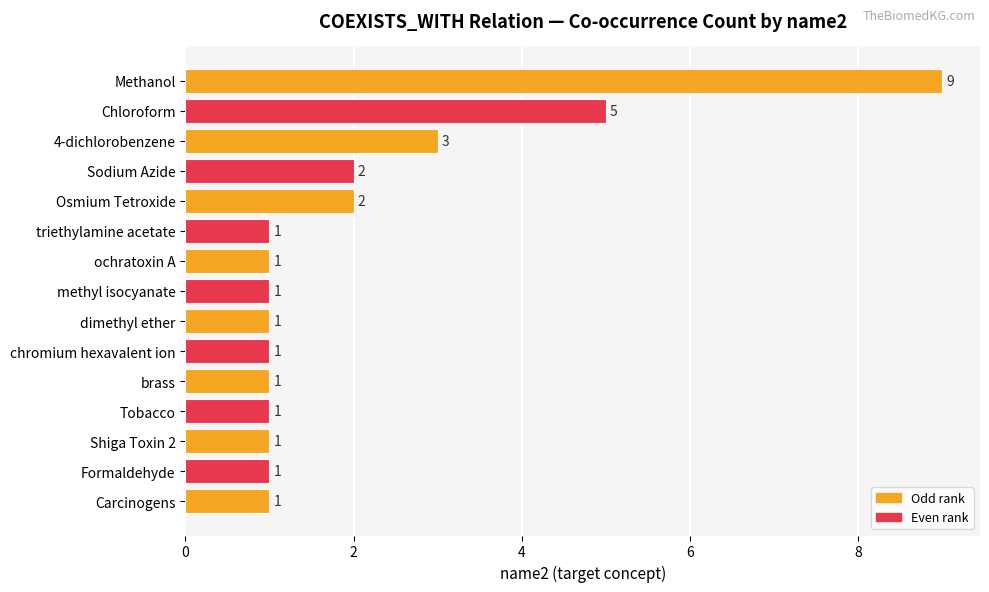

Between Chloroform and Osmium Tetroxide, which is larger?

Chloroform